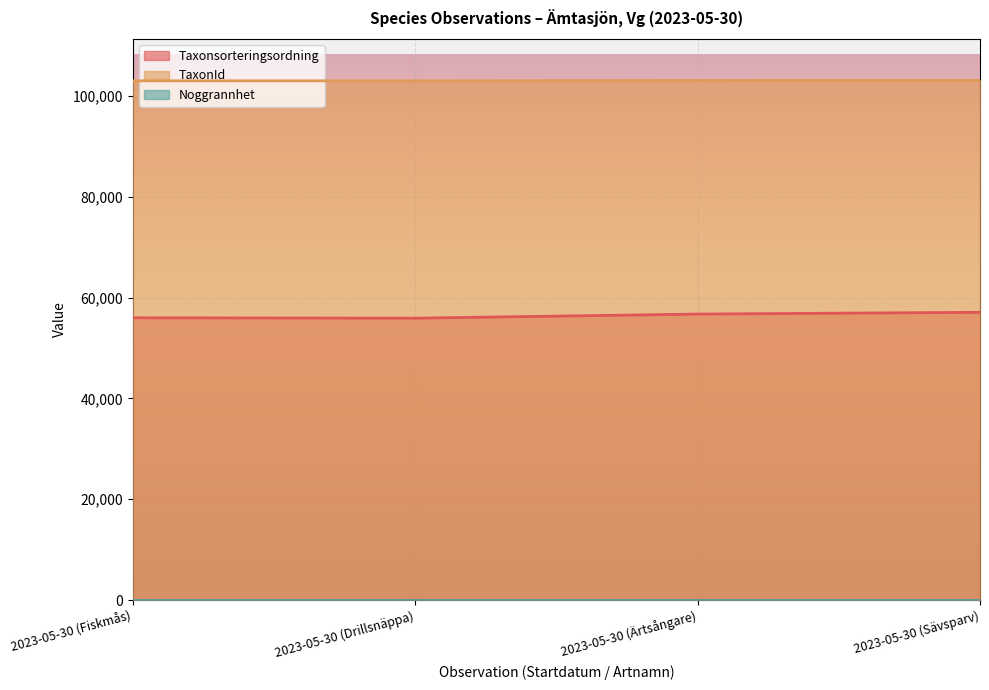

What is the greatest value displayed?

103057